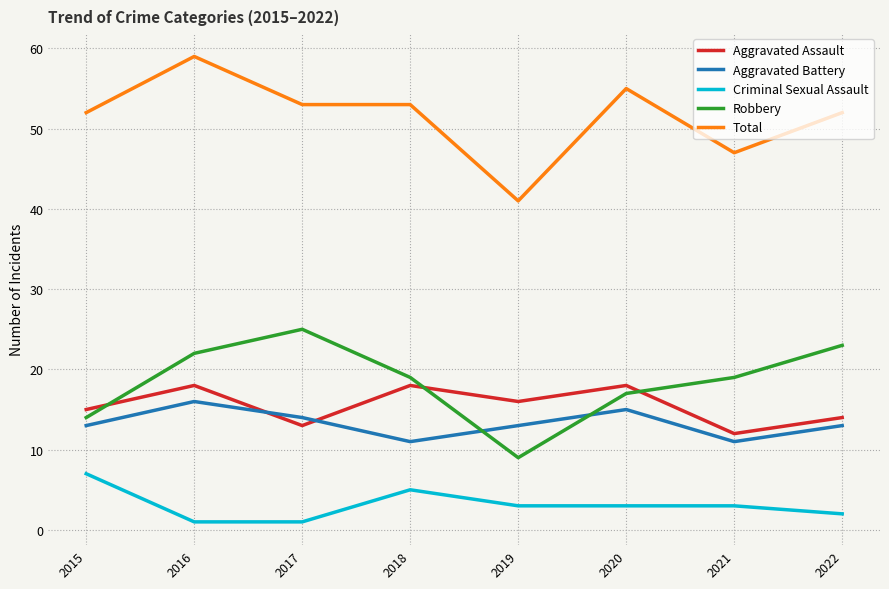

How many values in the Total series are below 53?

4